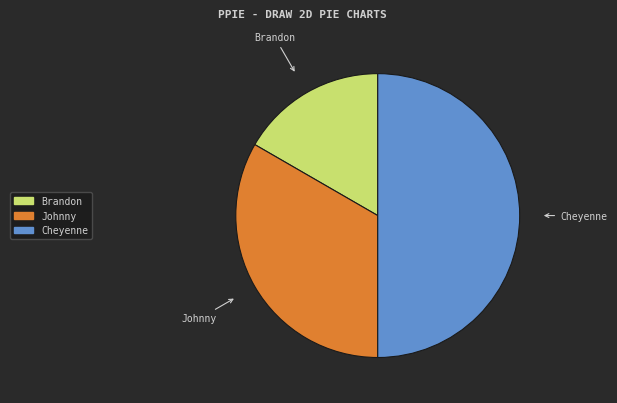

What is the largest slice in the pie chart?

Cheyenne